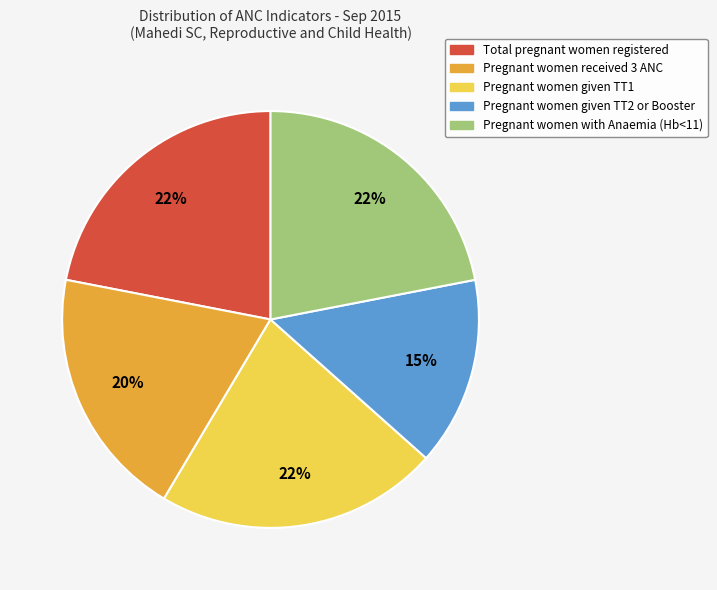

The Total pregnant women registered slice represents 22% of the pie. True or false?

True